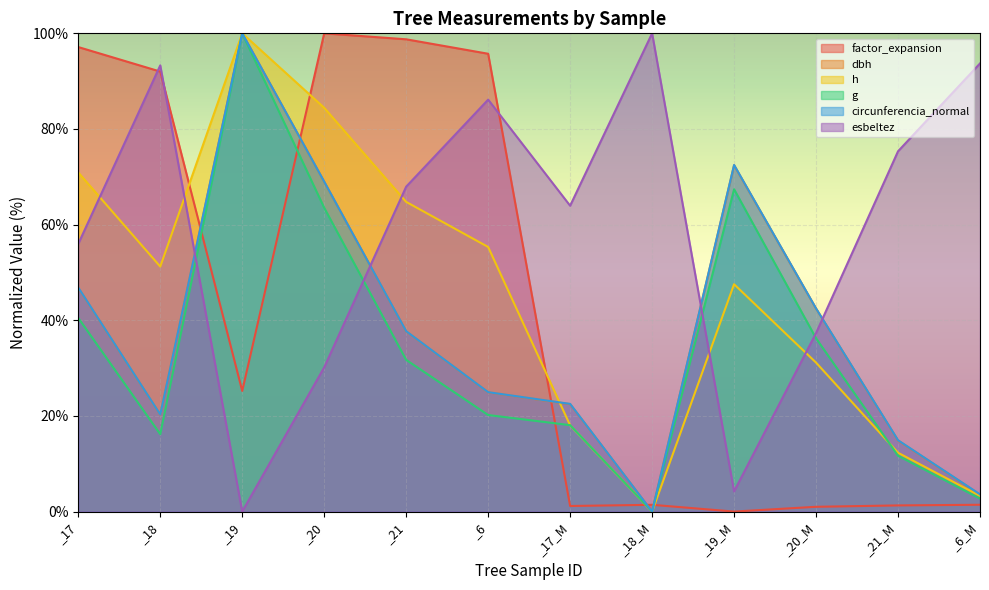

The value of factor_expansion at _18_M is 0.8. True or false?

False